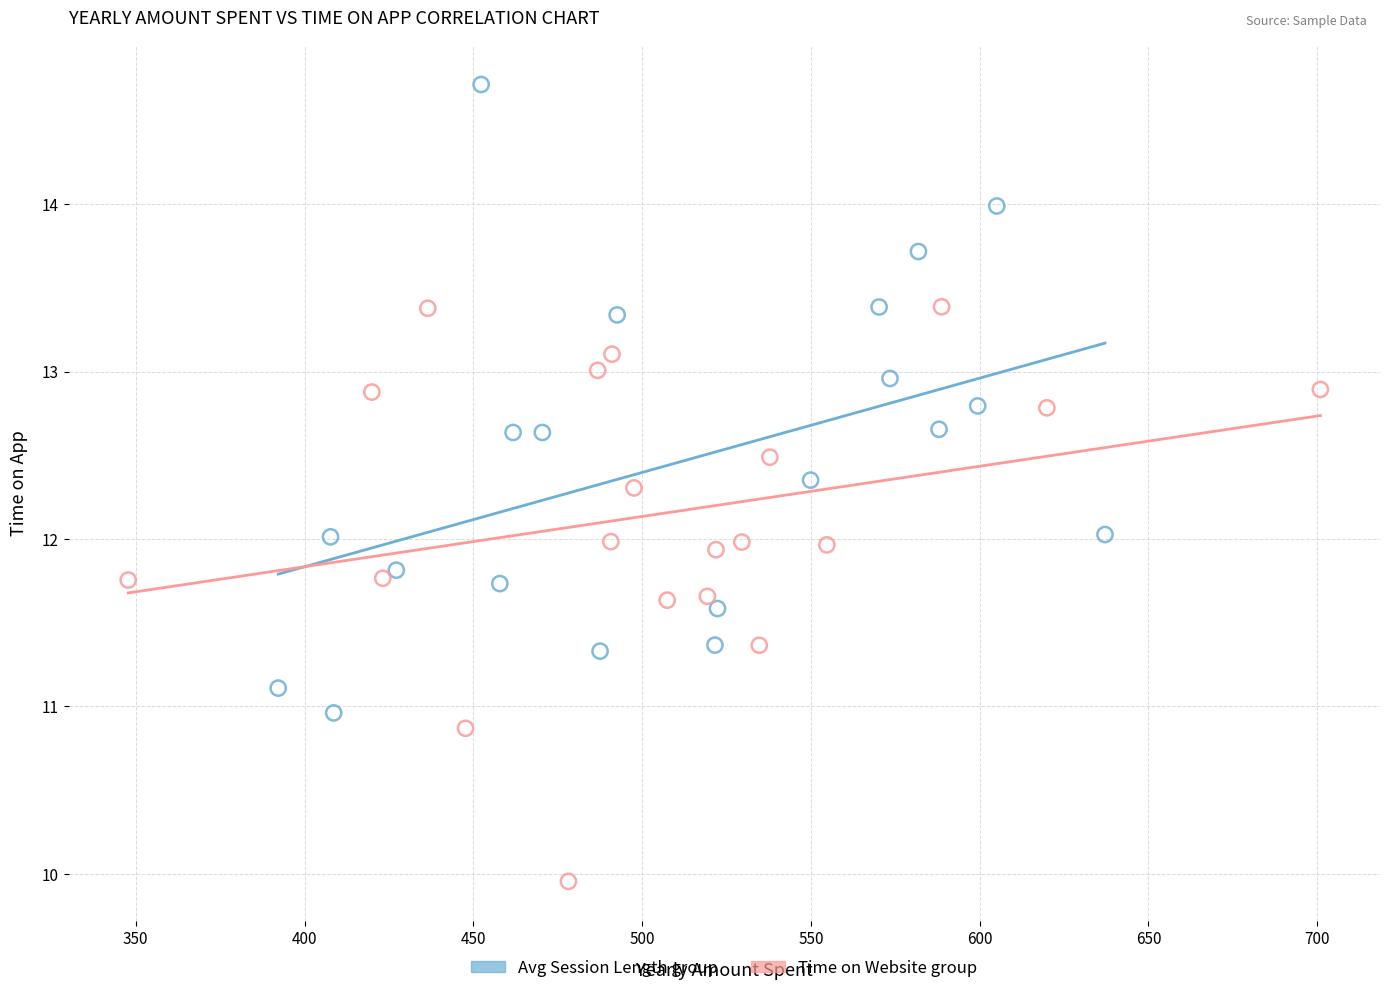

Which series contains the lowest Y value?

Time on Website group